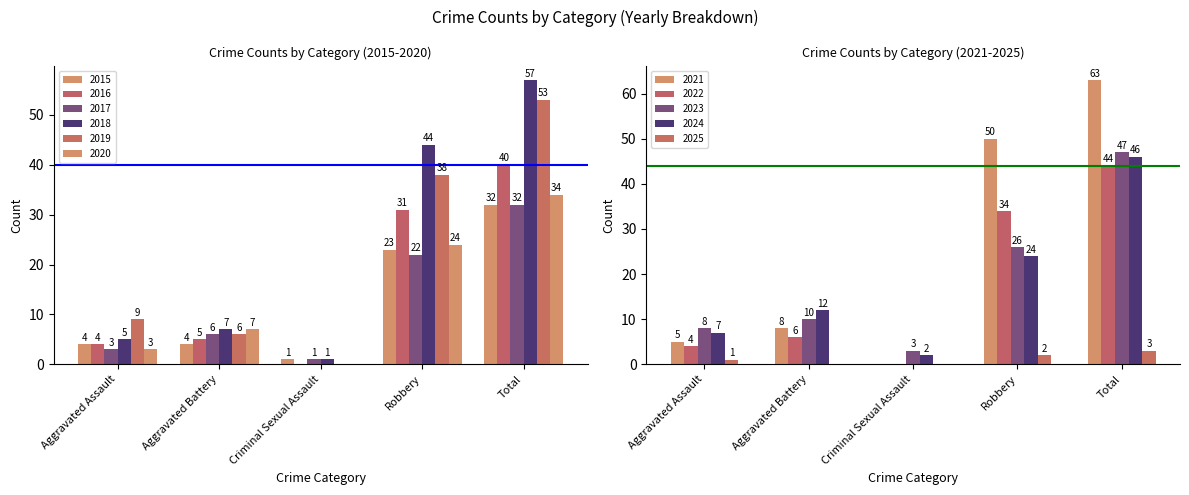

At which category is the sum across all series the highest?

Aggravated Assault